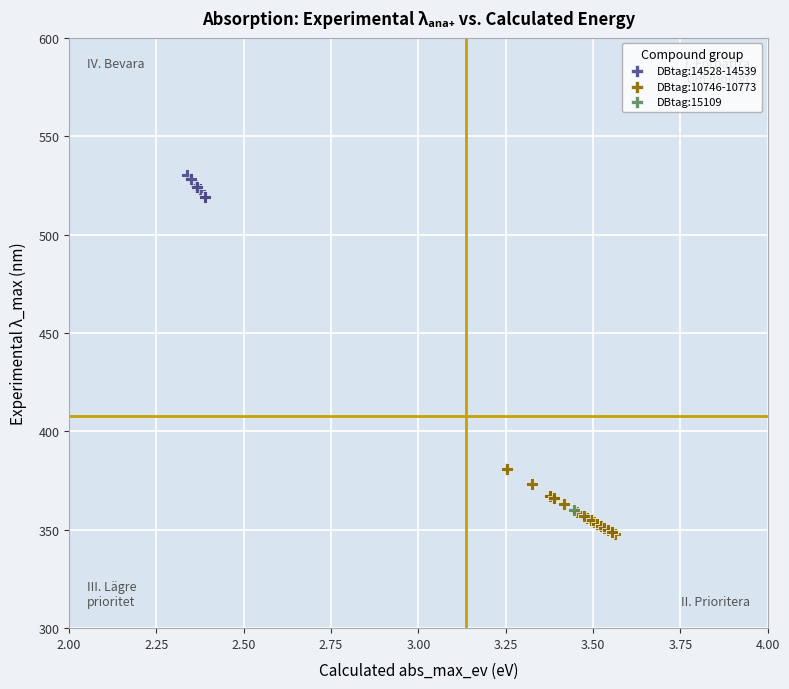

What are all the series names shown in the legend?

DBtag:14528-14539, DBtag:10746-10773, DBtag:15109